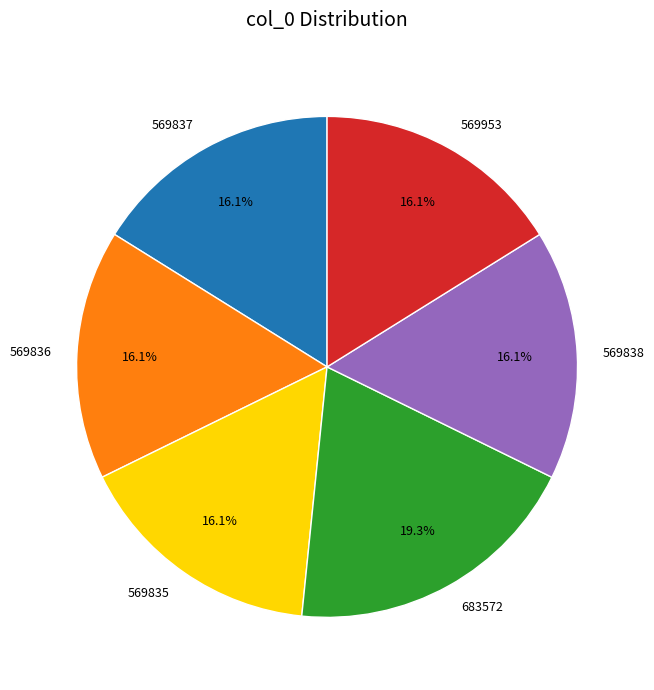

Does 569838 account for over 50% of the chart?

No